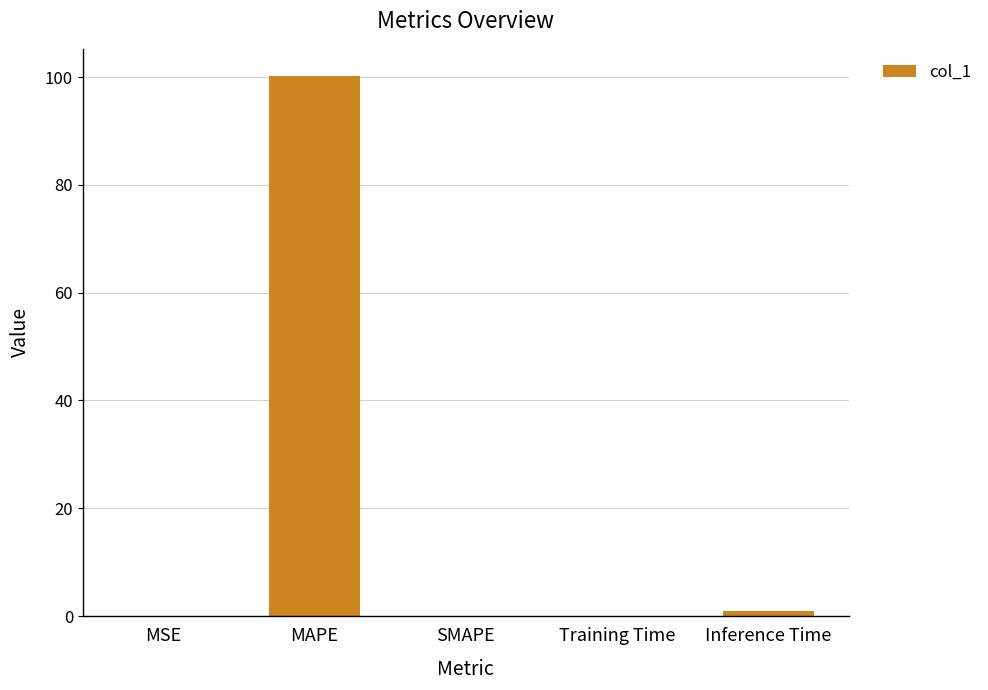

What is the maximum value shown in the chart?

100.2